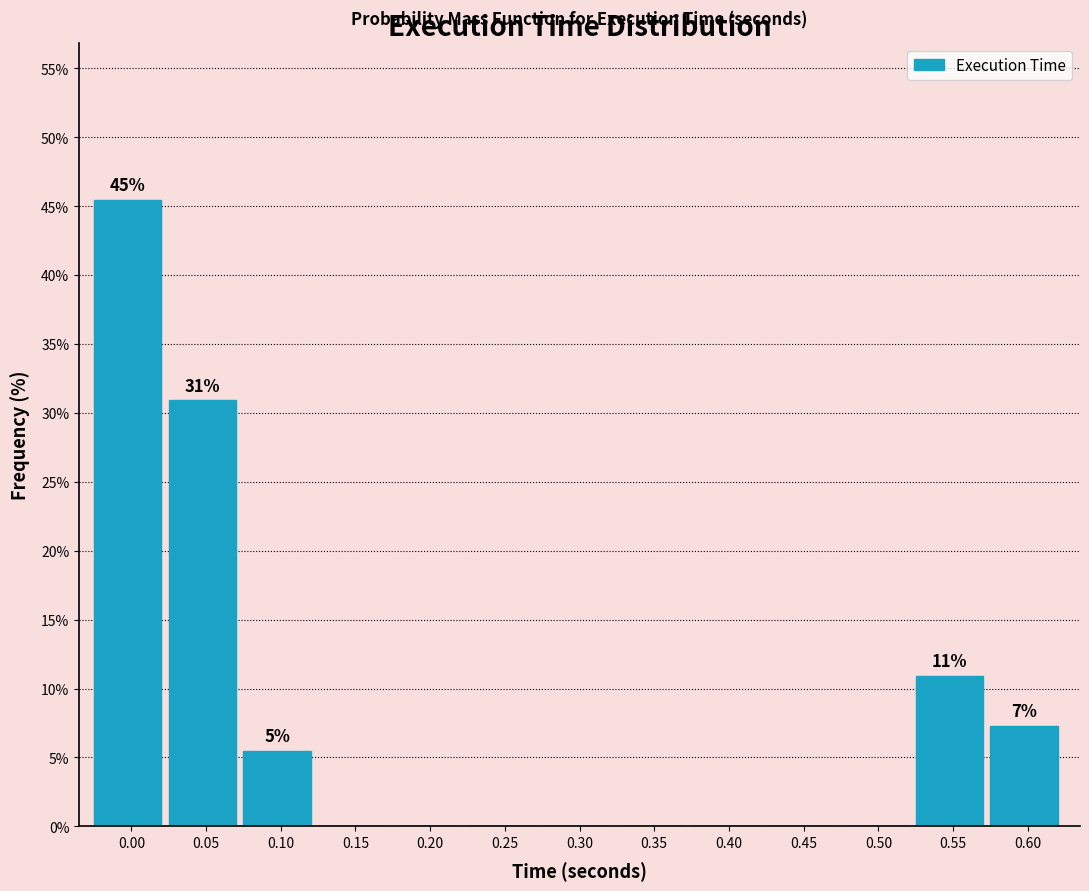

Reading right to left, extract all data points from this chart.

0.60=7.3	0.55=10.9	0.50=0.0	0.45=0.0	0.40=0.0	0.35=0.0	0.30=0.0	0.25=0.0	0.20=0.0	0.15=0.0	0.10=5.5	0.05=30.9	0.00=45.5